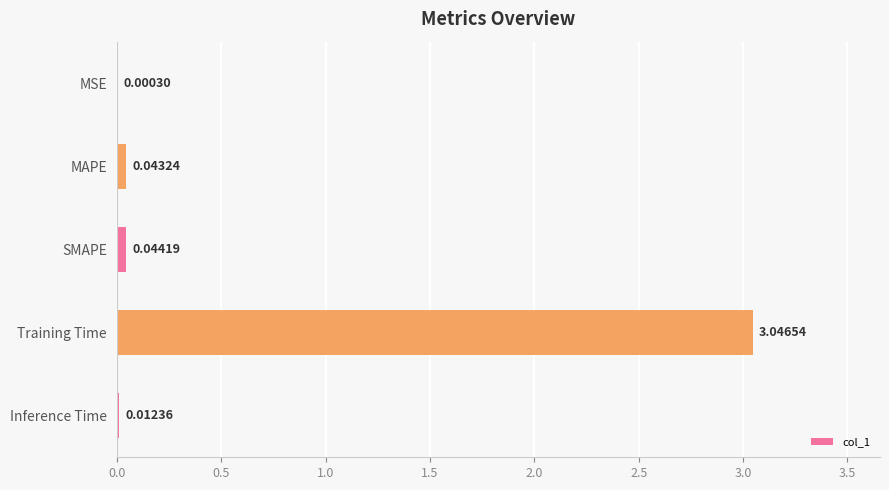

At which label is the value closest to 1?

SMAPE